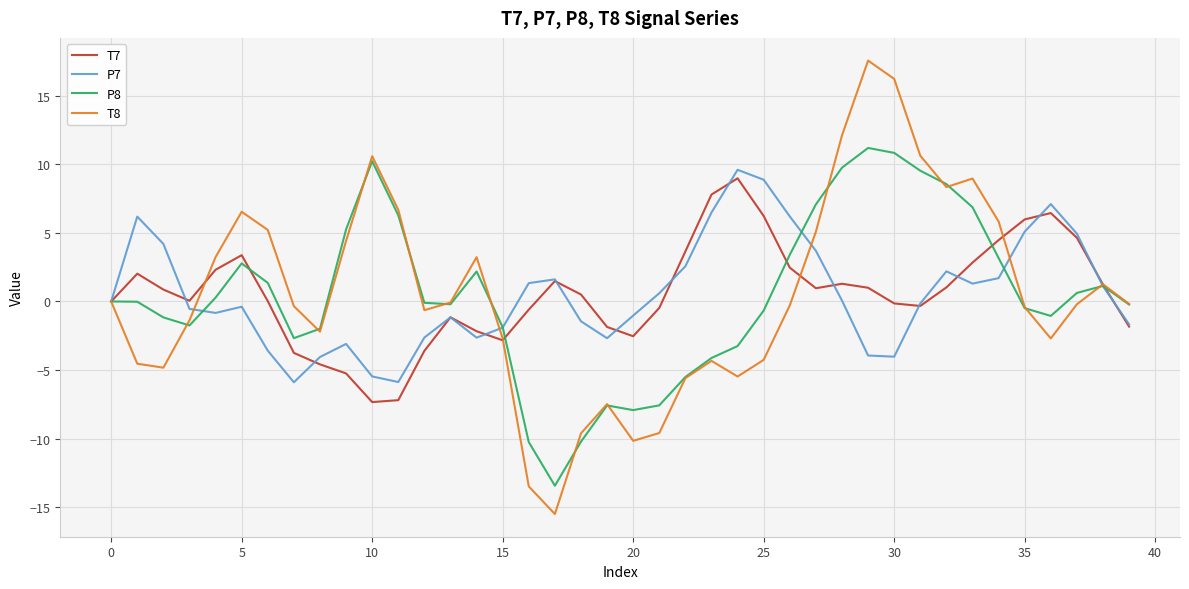

Which series has the widest spread of values?

T8